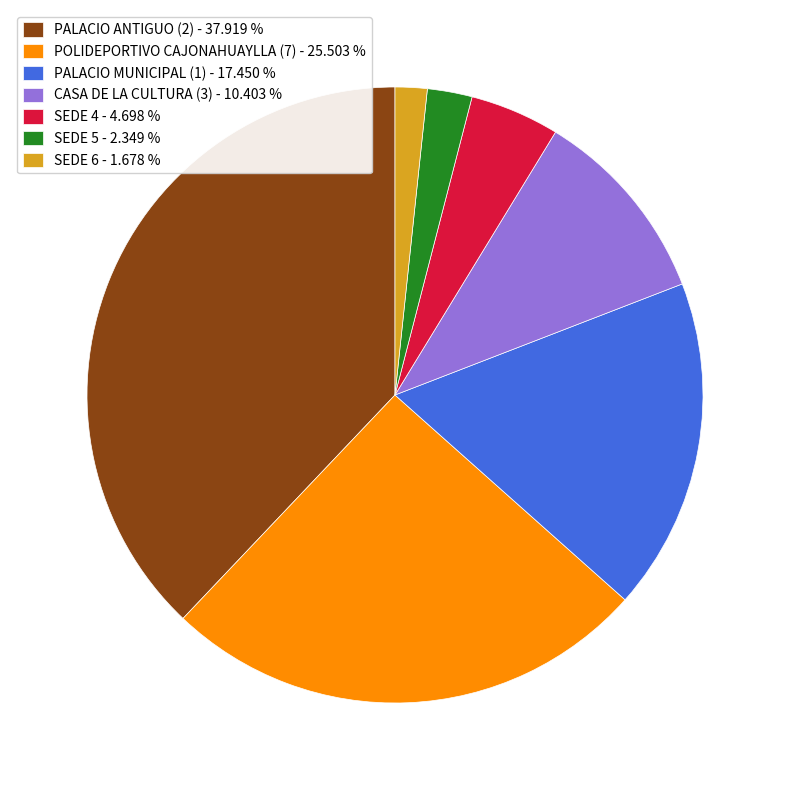

Which category has the smallest portion of the pie?

SEDE 6